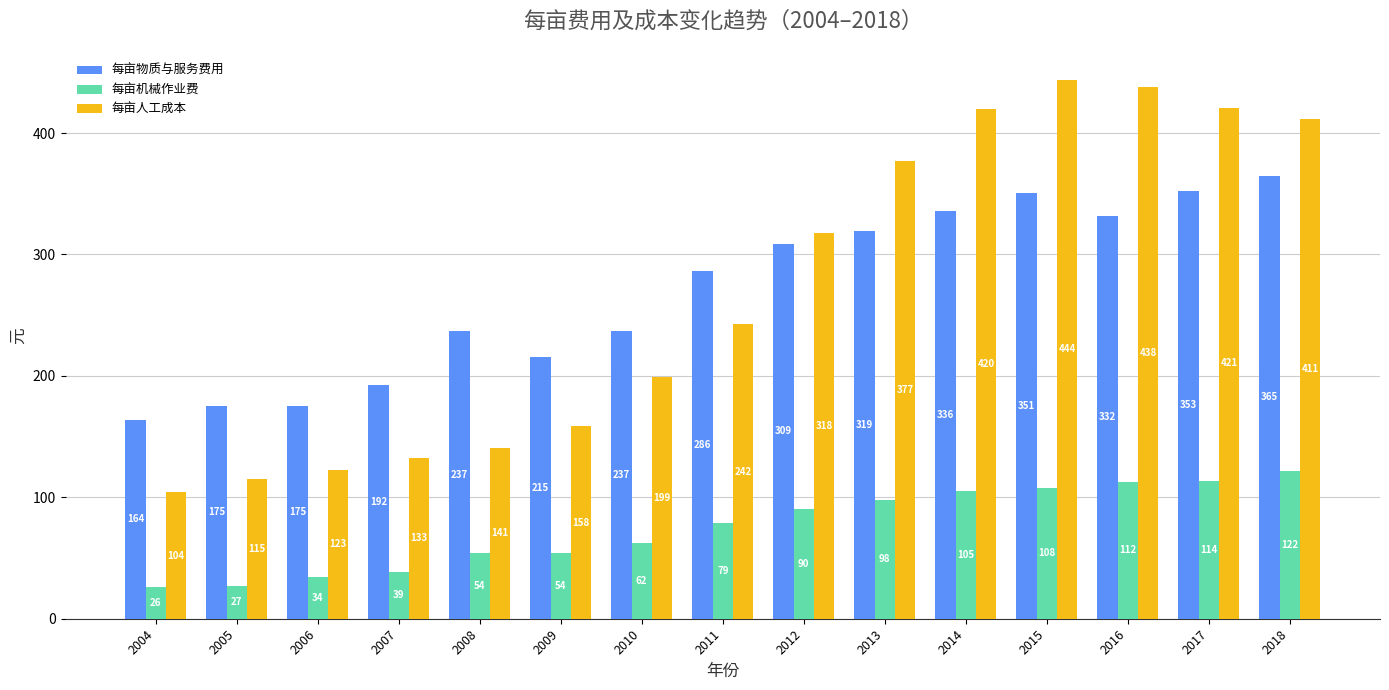

At how many categories does at least one series exceed 52?

15